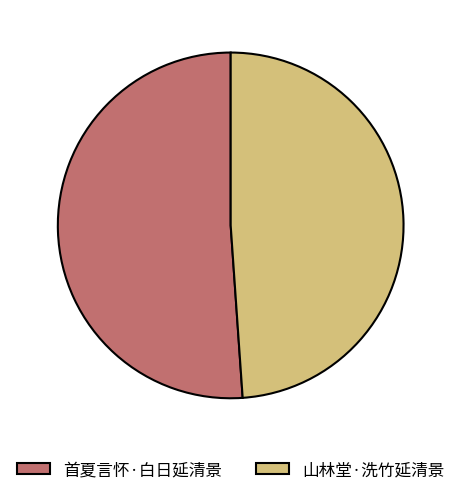

Count the number of slices in the pie.

2